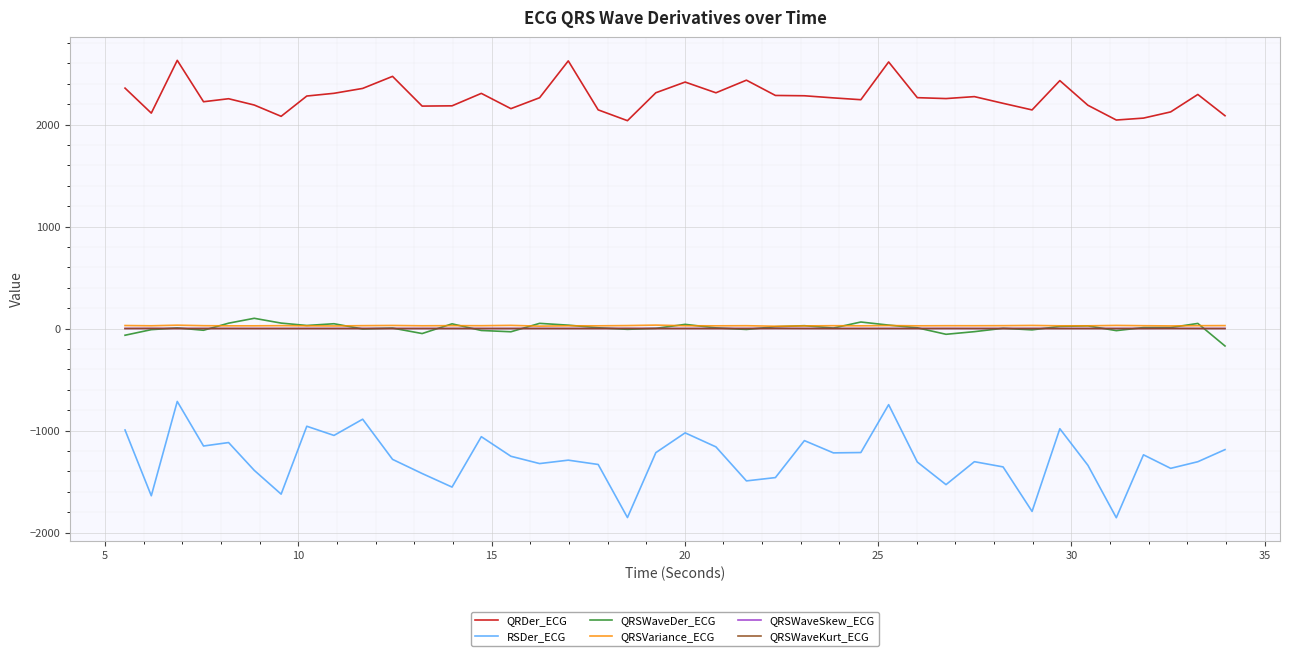

Which series has the largest total across all categories?

QRDer_ECG